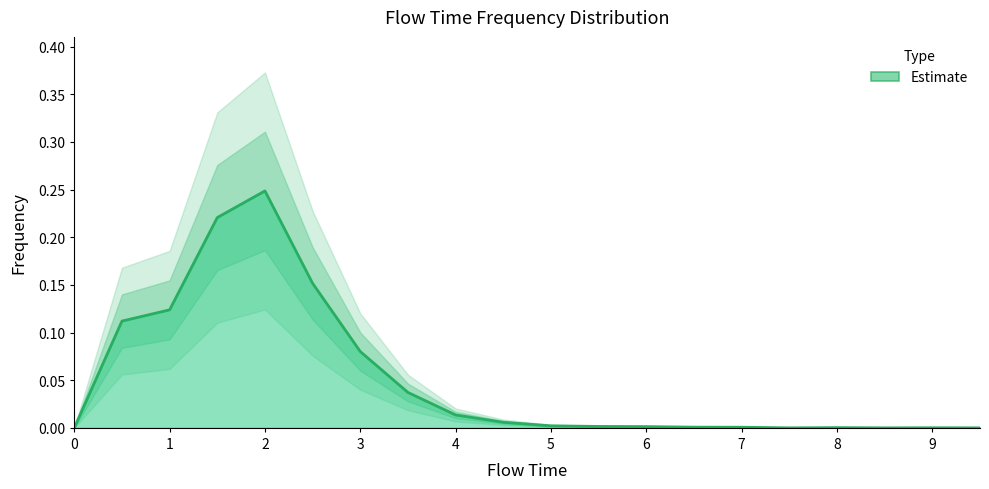

What is the change in value from 0.5 to 1.5?

+0.1